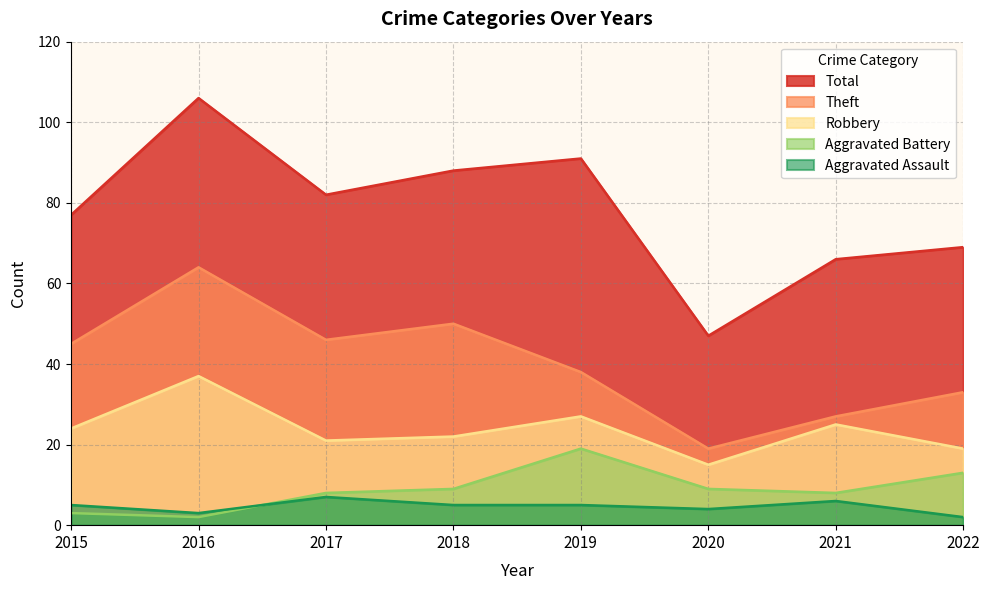

Where does the Aggravated Battery series first go above 9?

2019